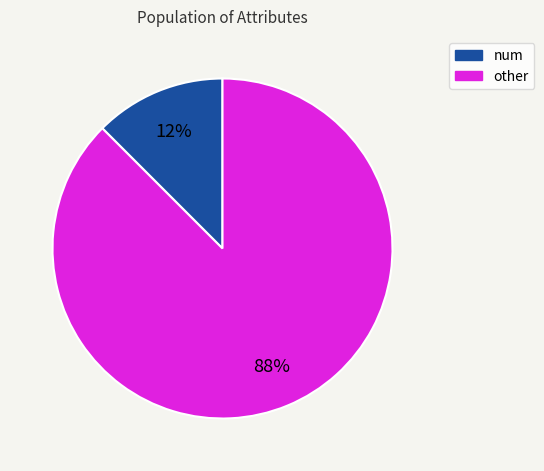

To the nearest percent, what is the average slice percentage?

50%